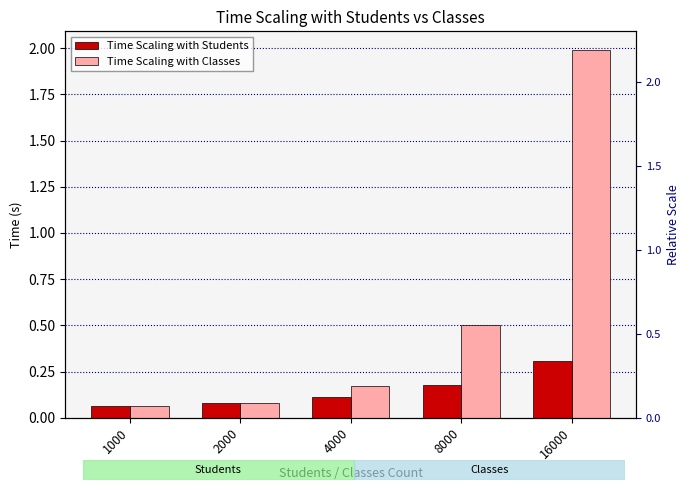

List the labels in order of Time Scaling with Students value, smallest first.

1000, 2000, 4000, 8000, 16000